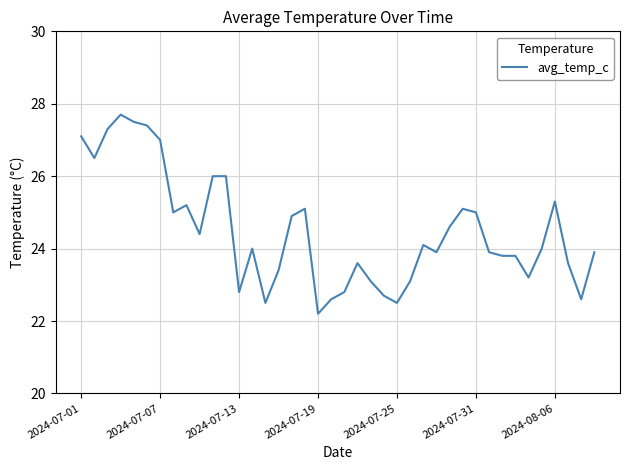

What is the difference between the maximum and minimum values?

5.5